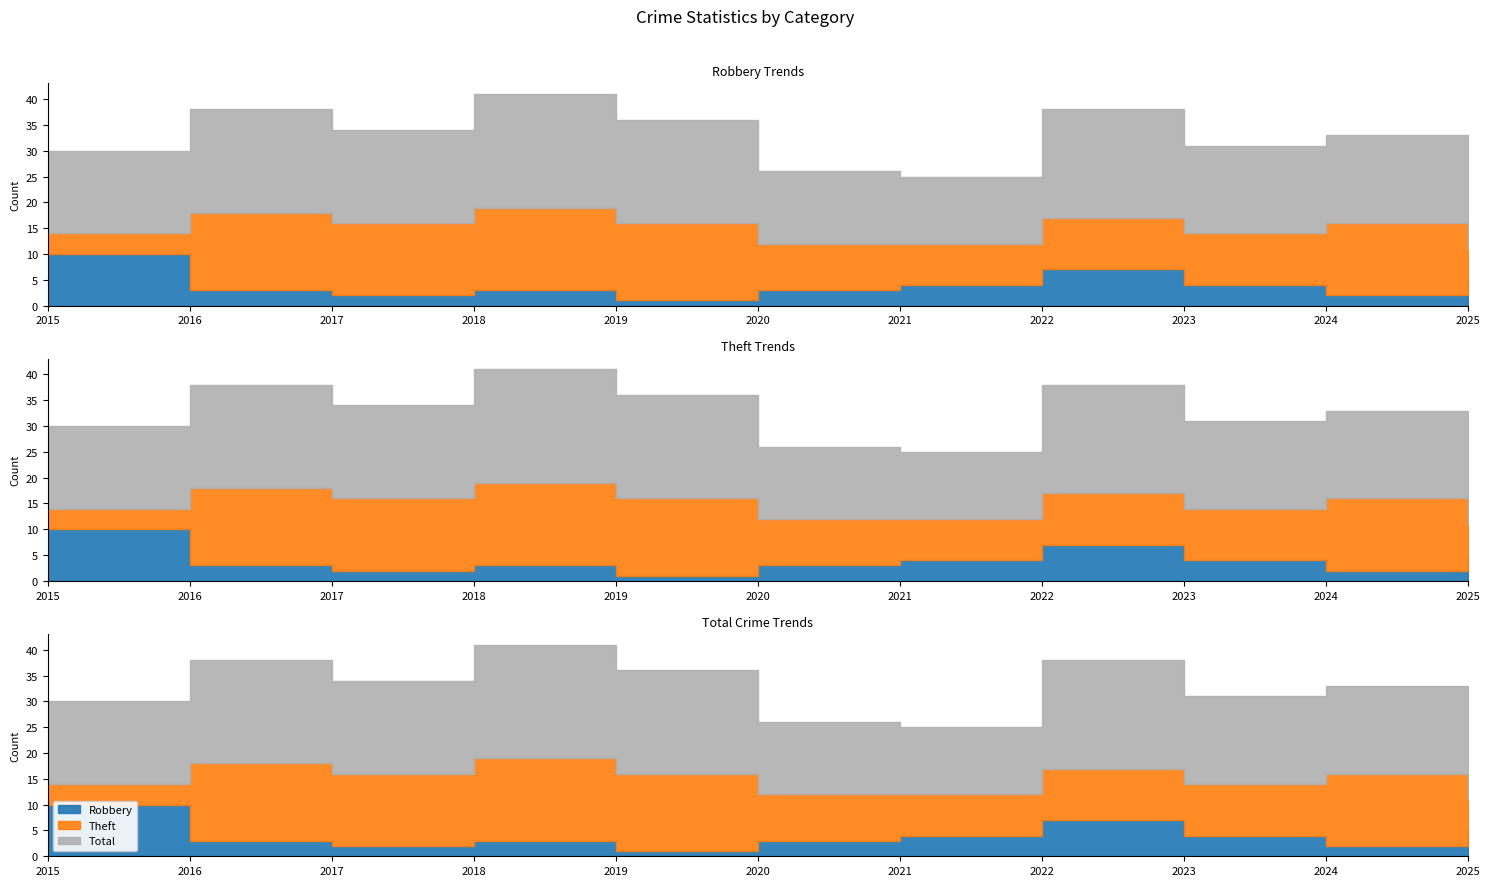

Count the number of data series in this chart.

3